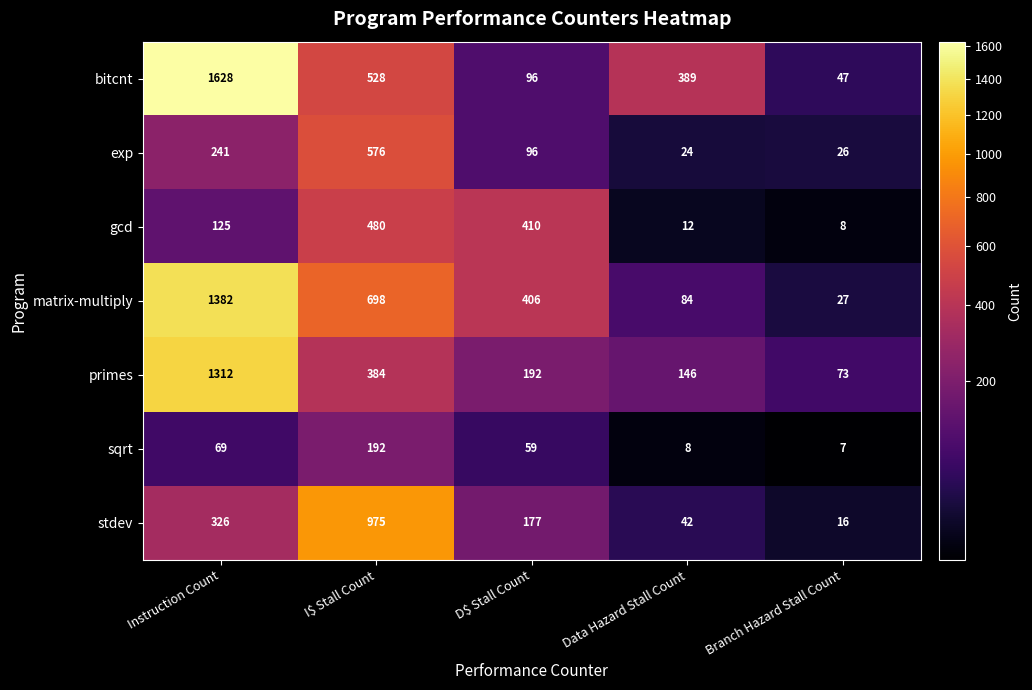

The value of primes at Data Hazard Stall Count is 146. True or false?

True